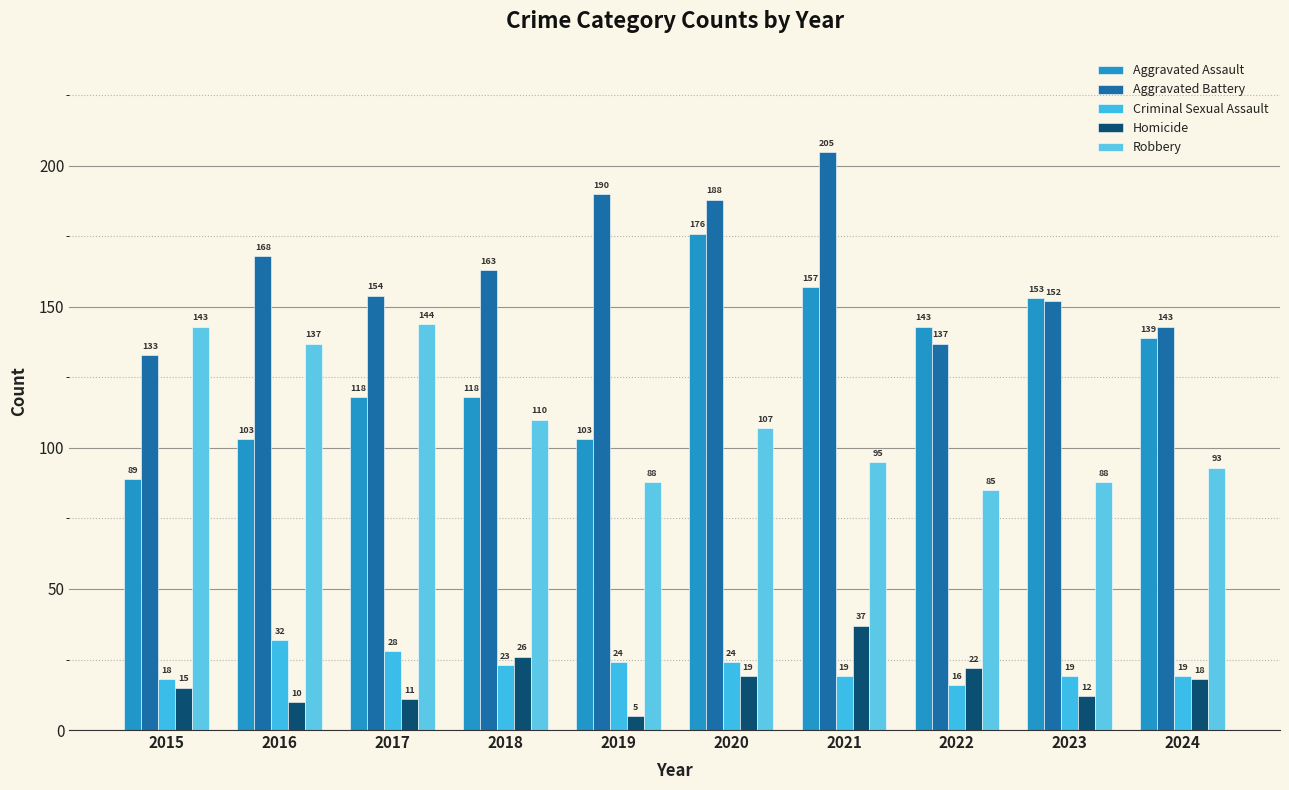

How many groups of bars are there?

10